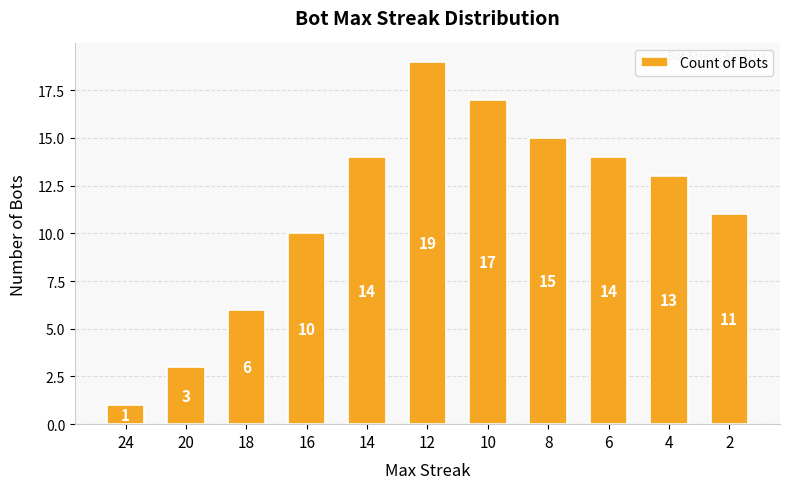

How many data points are less than 13?

5